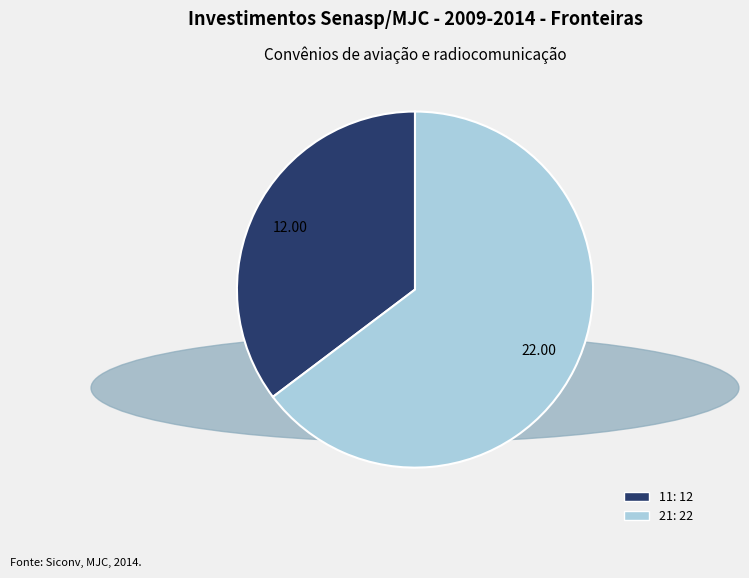

Rank the categories by value from highest to lowest.

21, 11